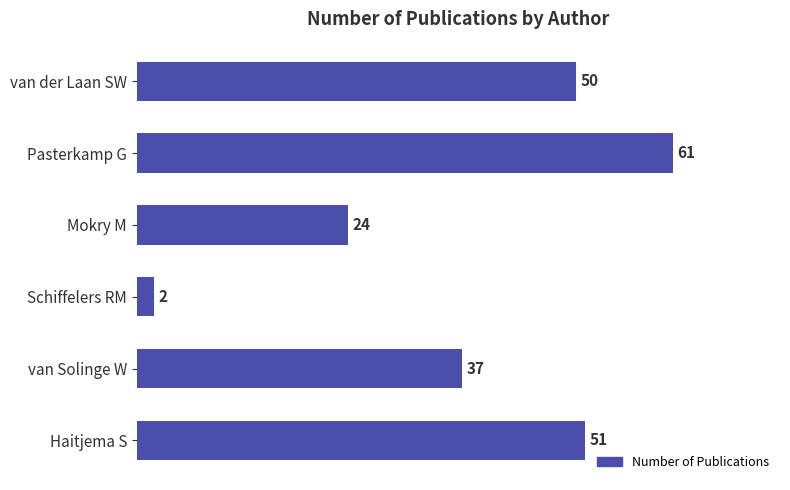

Reading bottom to top, transcribe all the data shown in this chart.

51	37	2	24	61	50